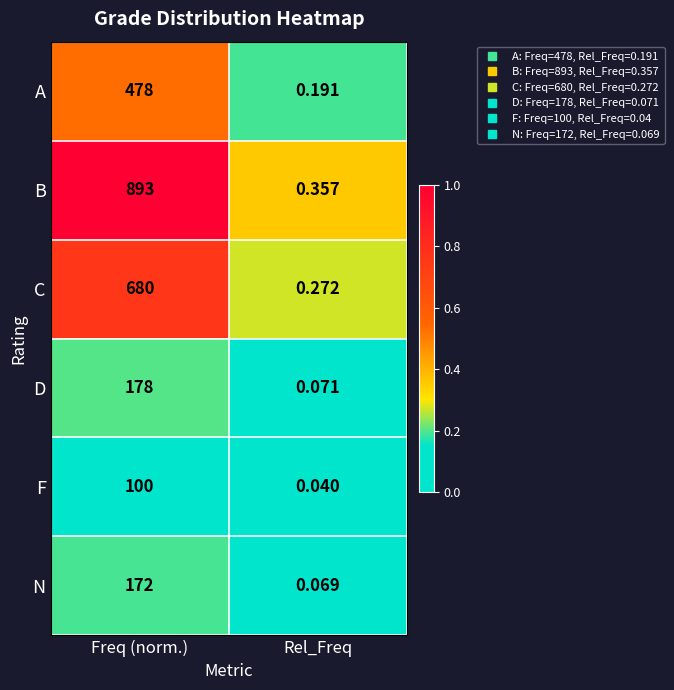

Which series has the widest spread of values?

B